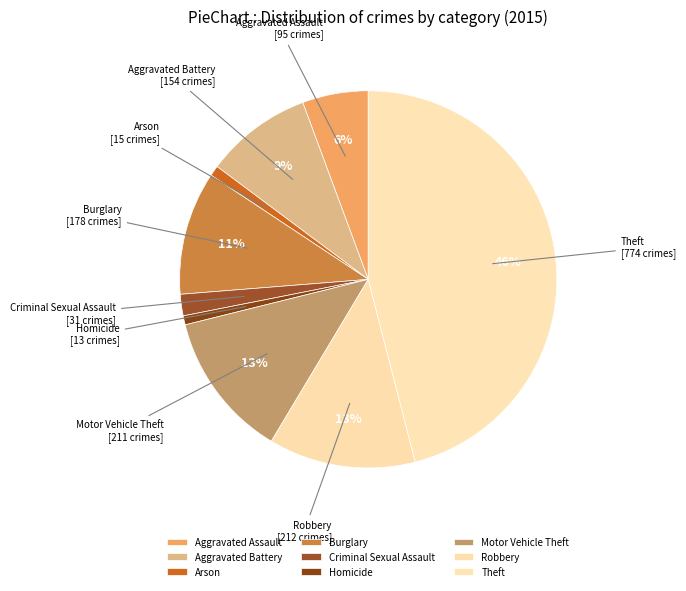

To the nearest percent, what is the difference between the Arson and Aggravated Assault slice percentages?

5%